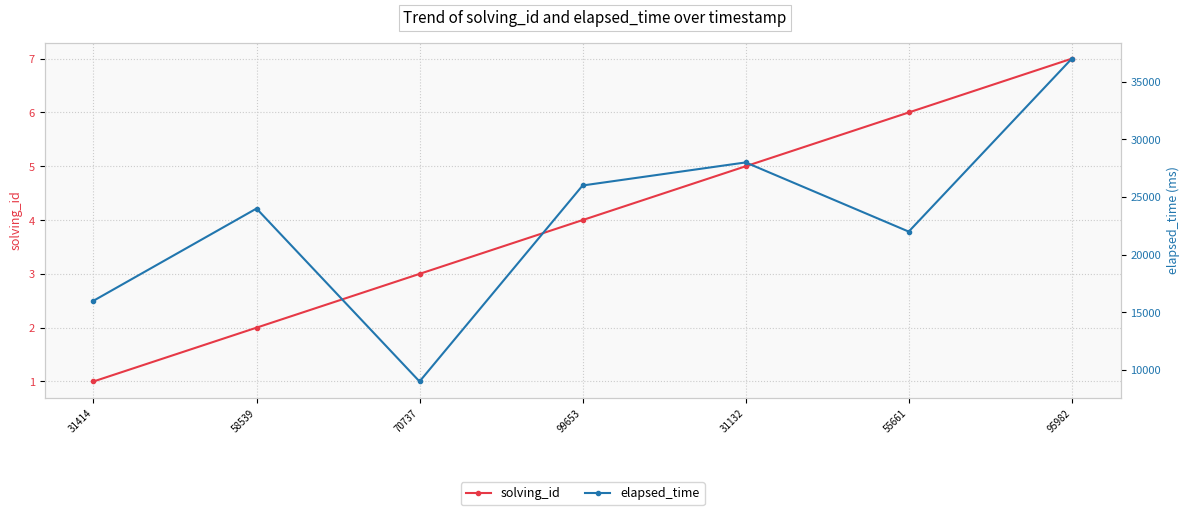

What is the label of the 3rd point from the right?

31132